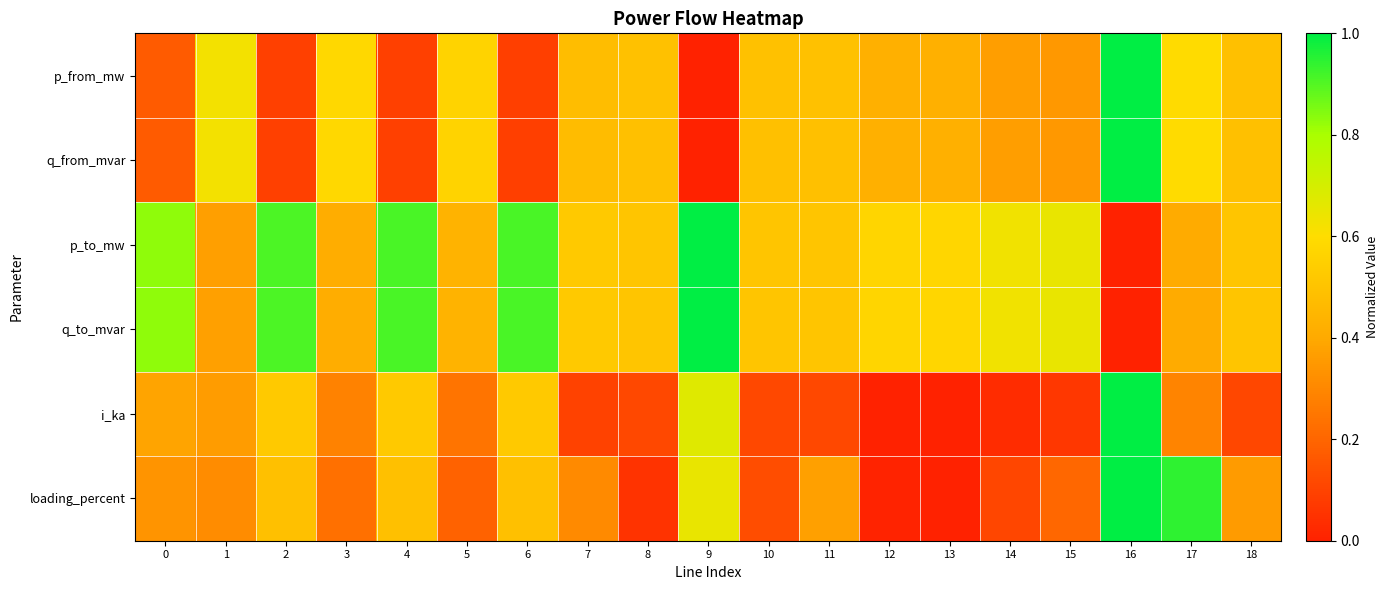

What is the difference between the highest and lowest values at 2?

0.8